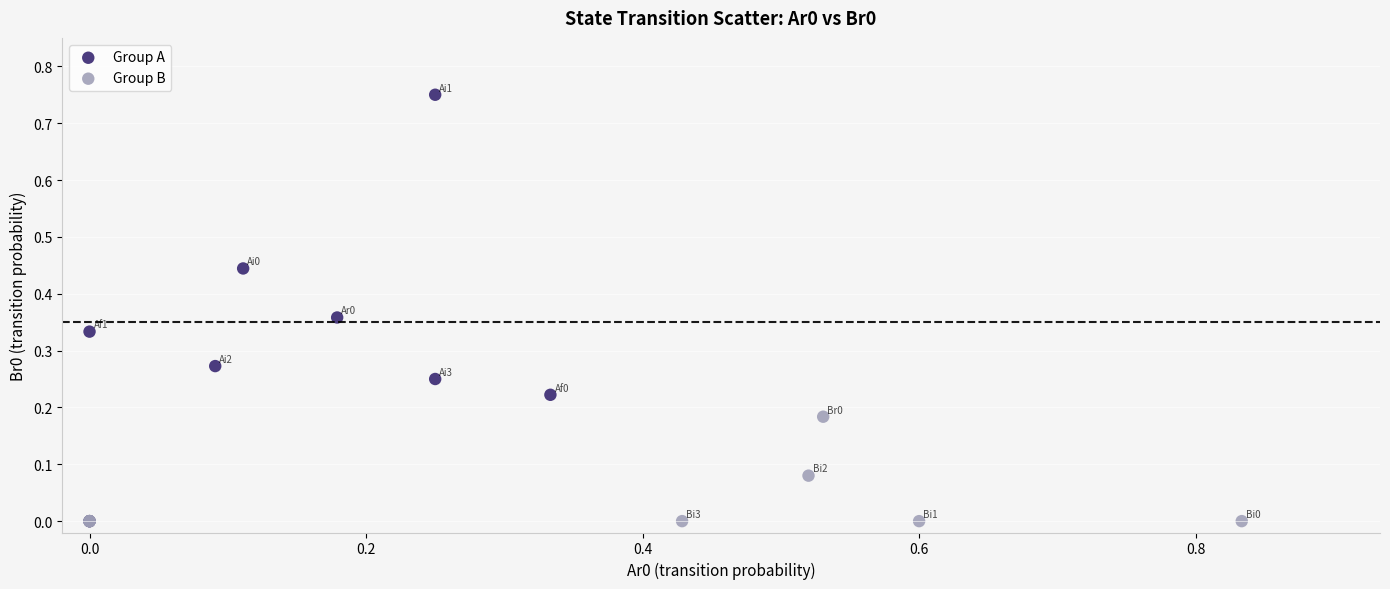

Which series reaches the maximum Y coordinate?

Group A